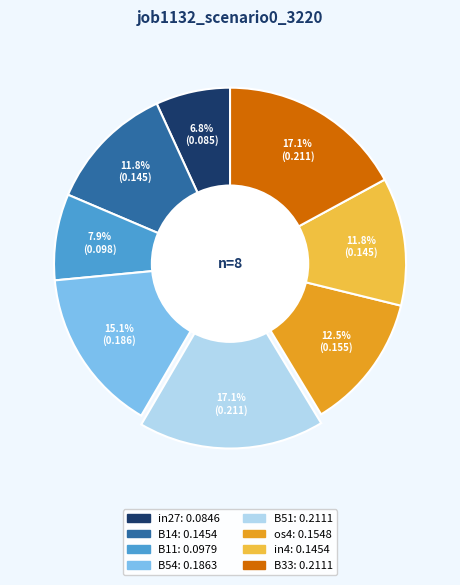

To the nearest percent, what is the average slice percentage?

12%